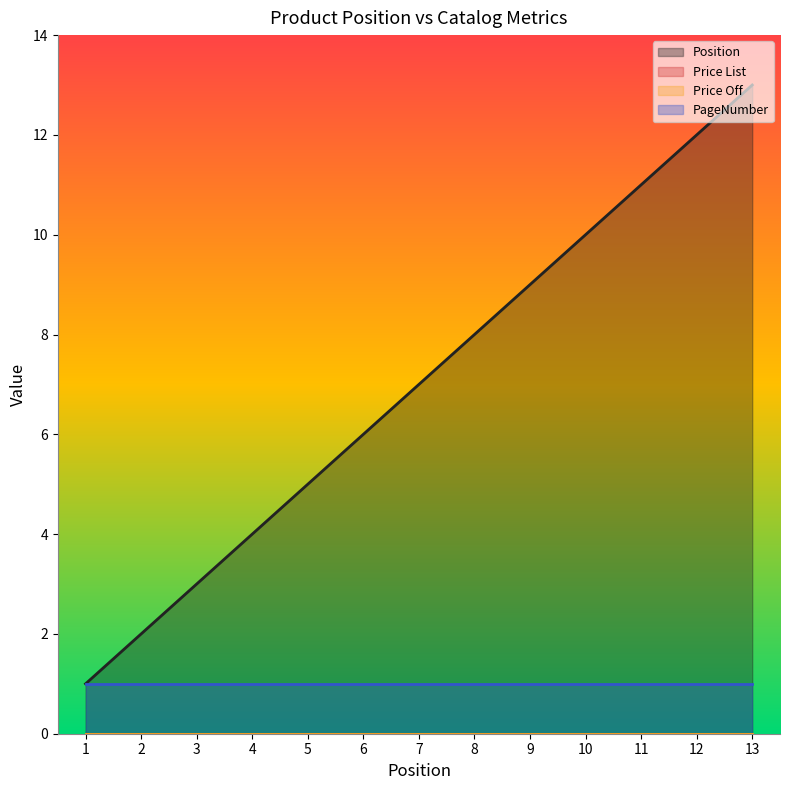

Does the chart have visible grid lines?

No